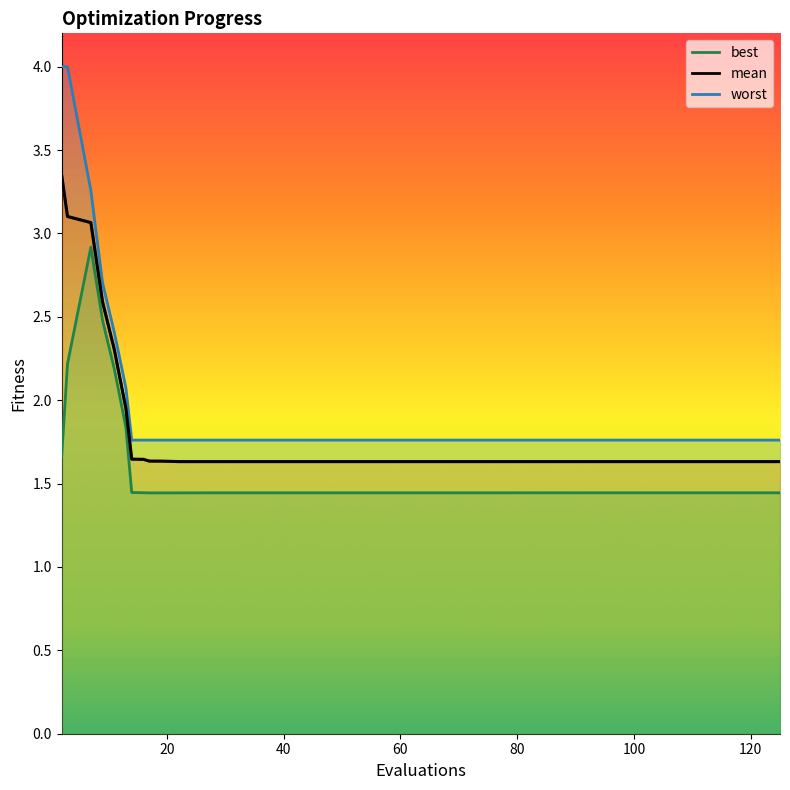

True or false: worst and best cross at least once.

False